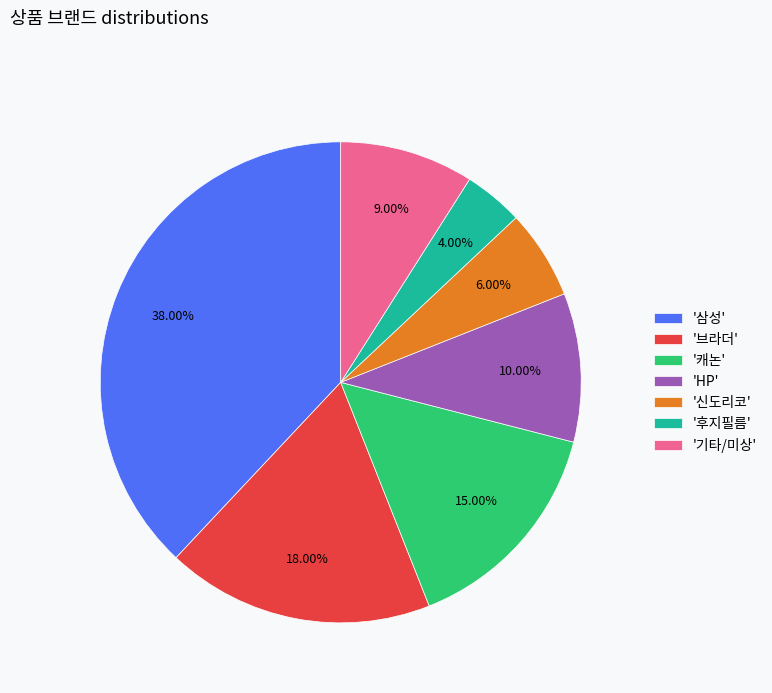

Between '브라더' and '캐논', which is larger?

'브라더'